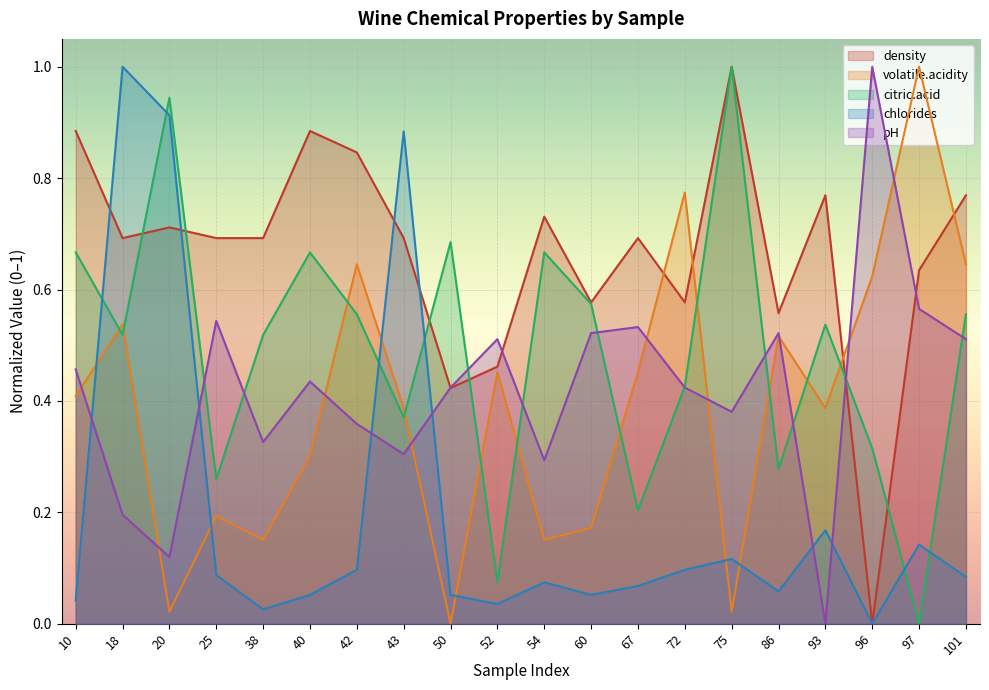

Is the value of density at 75 greater than the value of pH at 67?

Yes